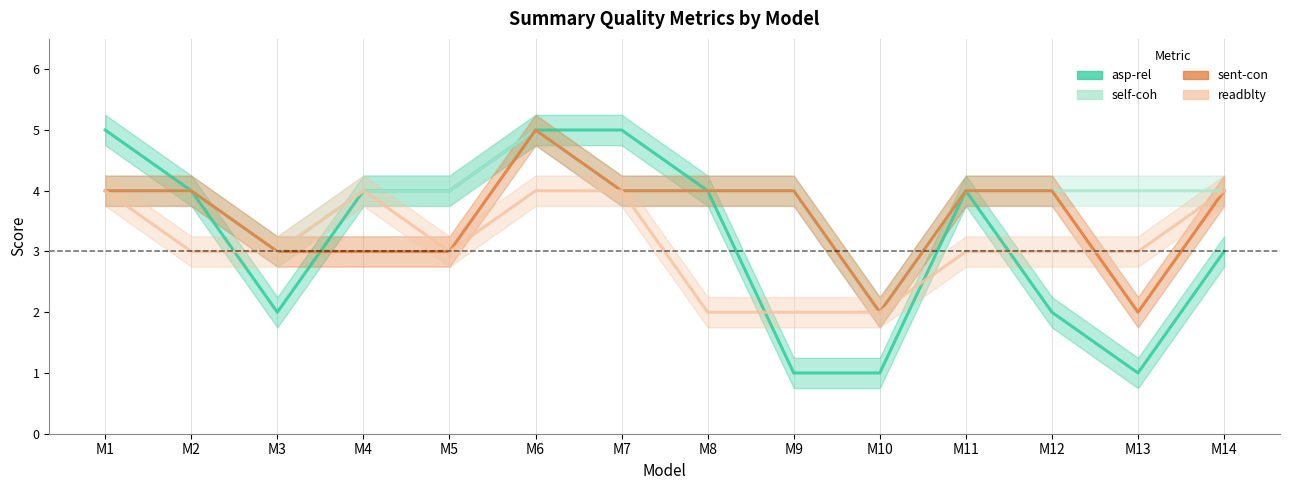

What is the value of the asp-rel point at the 9th from the left?

1